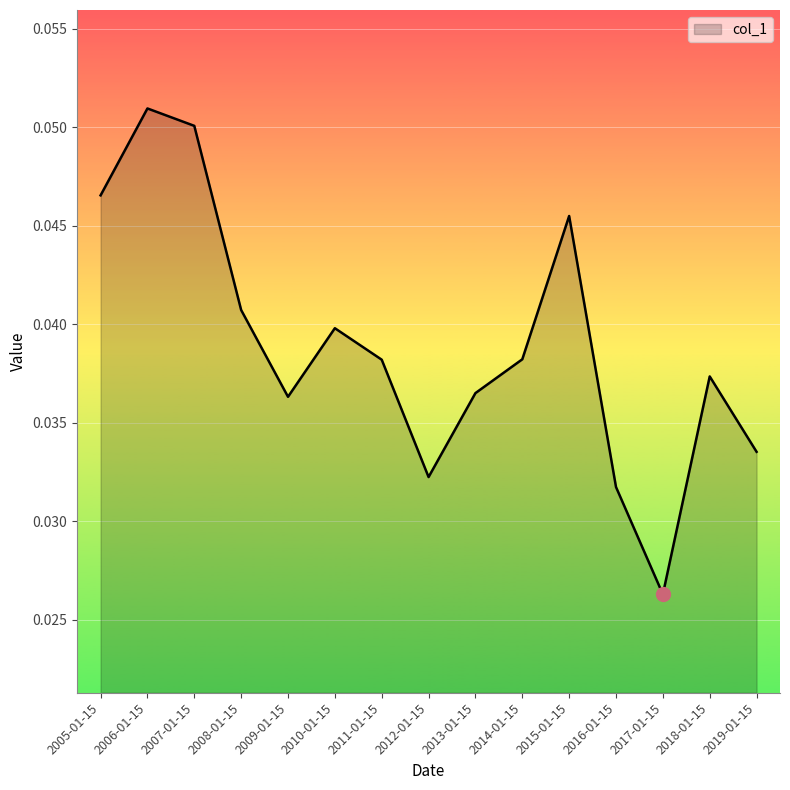

Which label corresponds to the largest value in the chart?

2006-01-15